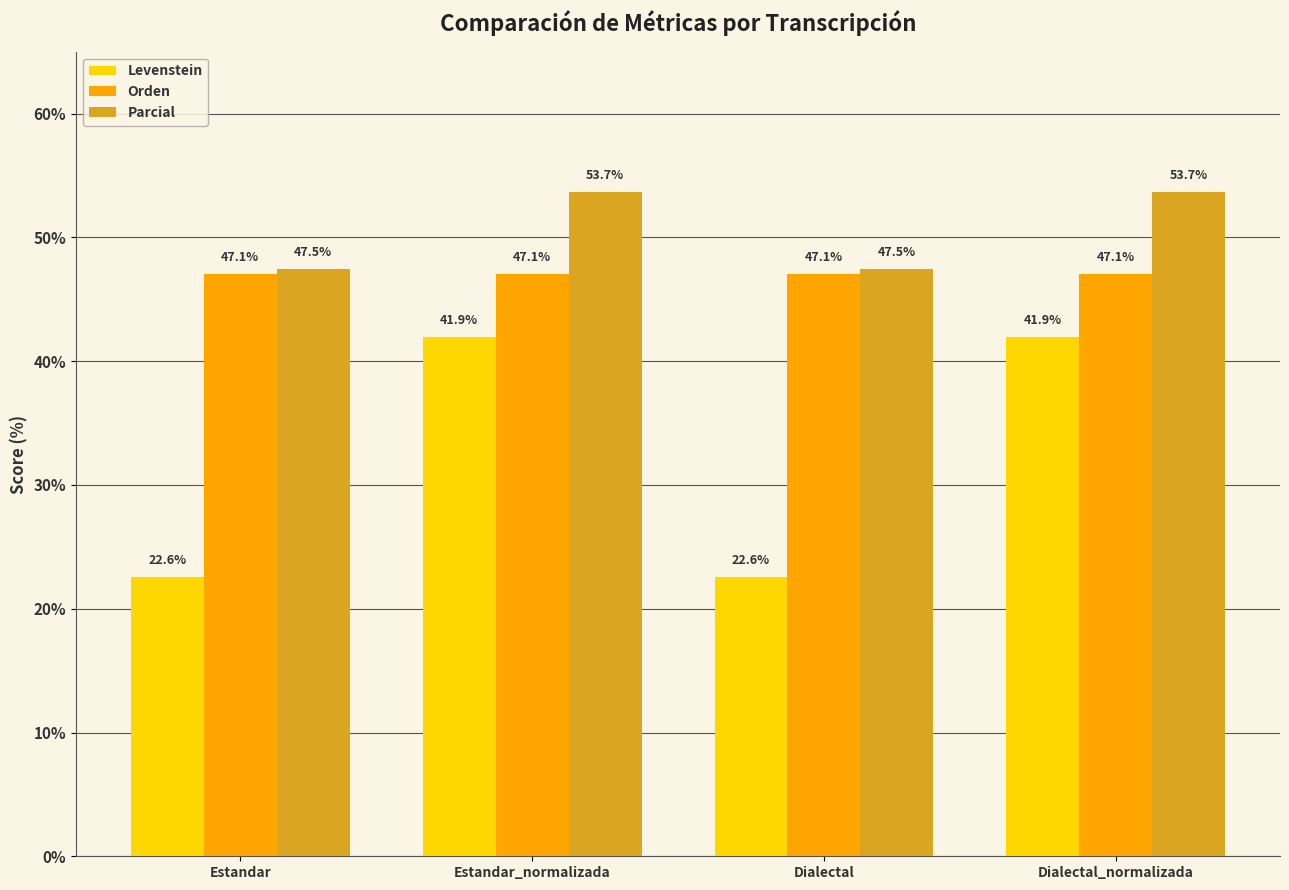

What is the value of the Levenstein bar at the 1st from the left?

22.6